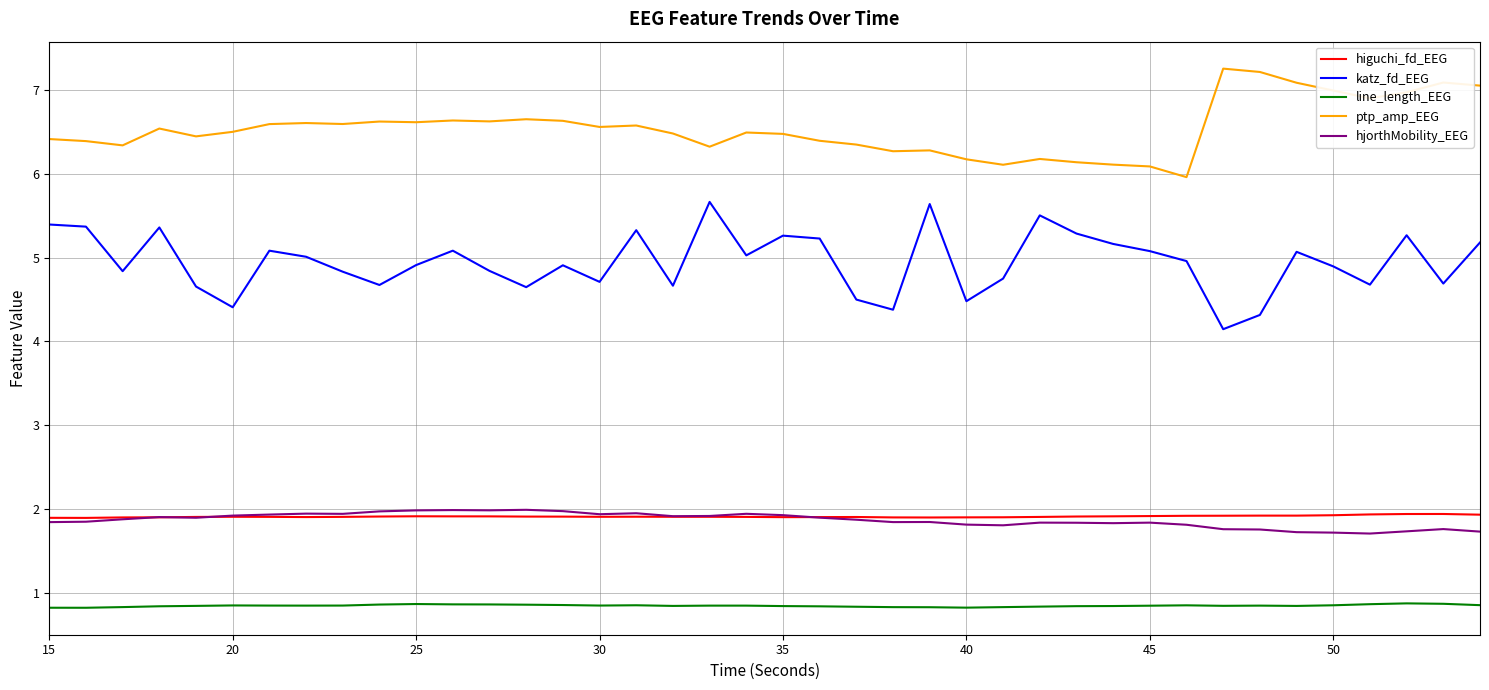

True or false: katz_fd_EEG and hjorthMobility_EEG cross at least once.

False